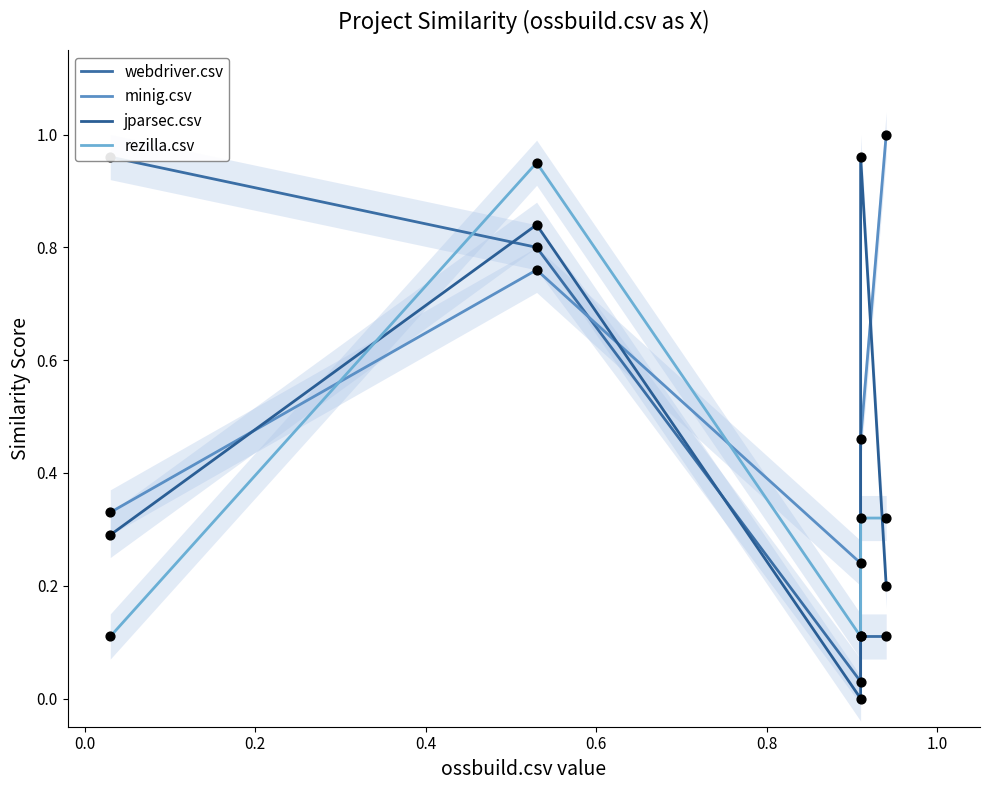

Which series reaches the minimum Y coordinate?

jparsec.csv